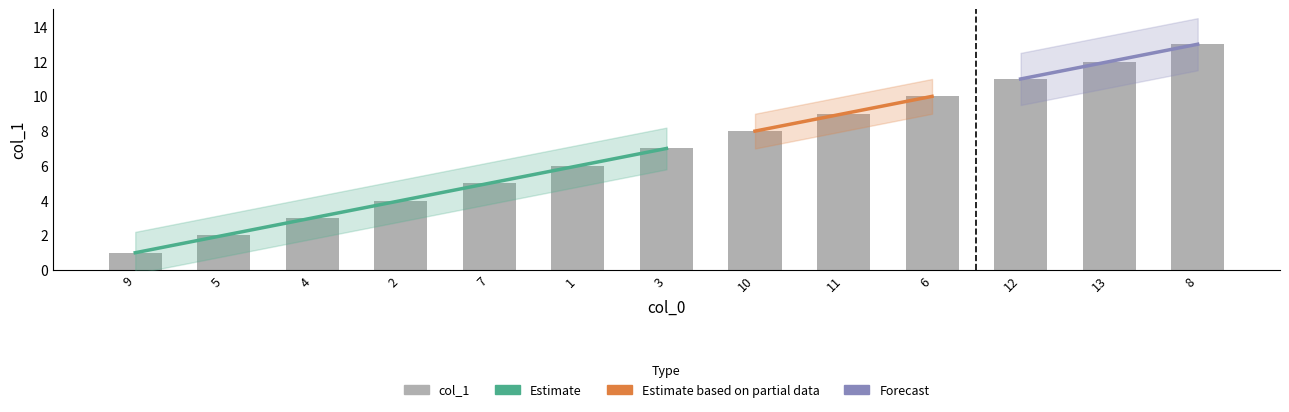

What is the average value?

7